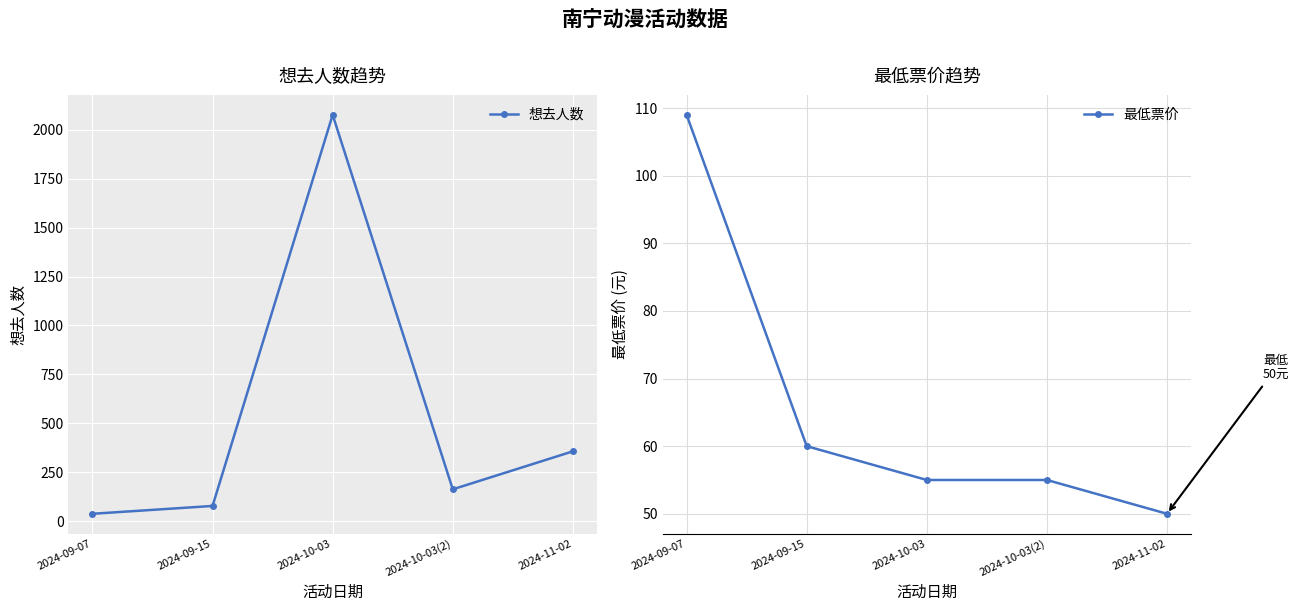

Which series ends up on top after the final intersection of 最低票价 and 想去人数?

想去人数